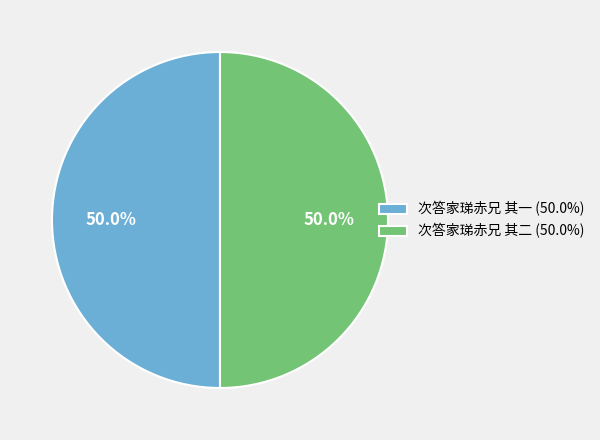

Approximately how many times larger is the value at 次答家珶赤兄 其二 (50.0%) compared to 次答家珶赤兄 其一 (50.0%)?

1.0